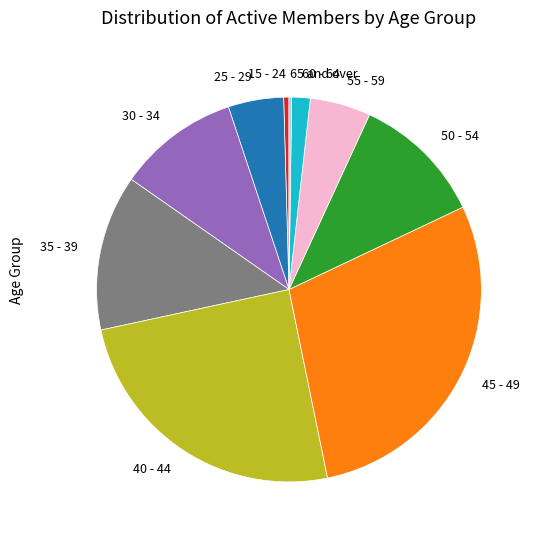

Between 40 - 44 and 30 - 34, which is larger?

40 - 44